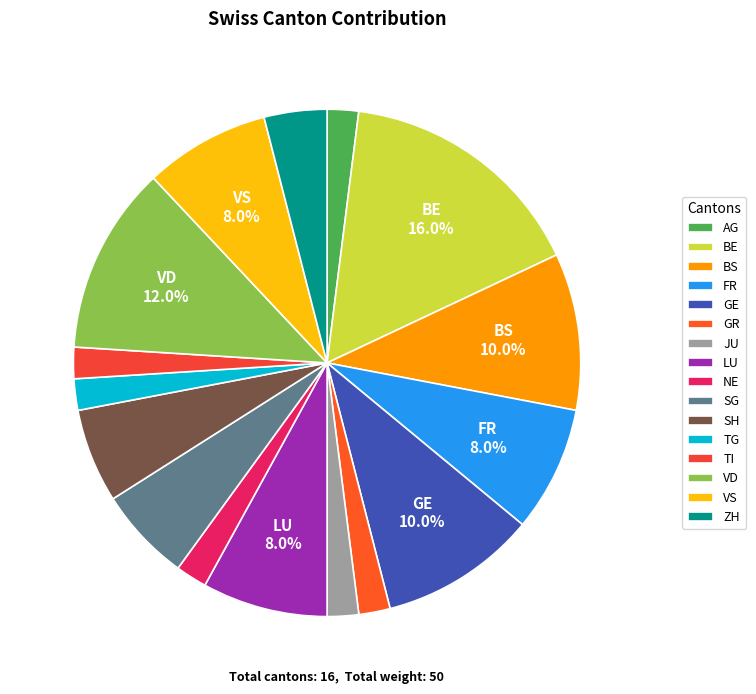

Which has a higher value, VS or GR?

VS